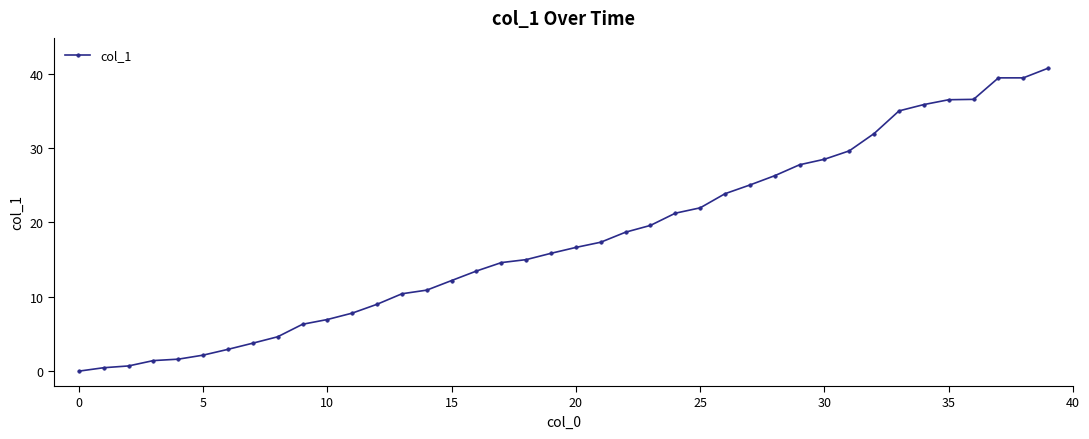

What is the value of the 15th point from the left?

10.9